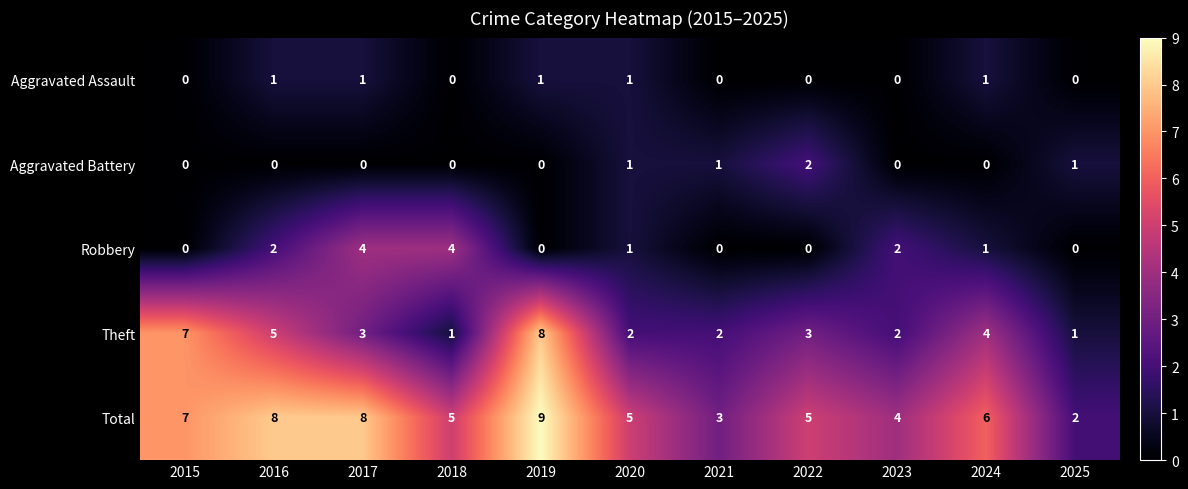

List the series in order of their peak value, lowest first.

Aggravated Assault, Aggravated Battery, Robbery, Theft, Total